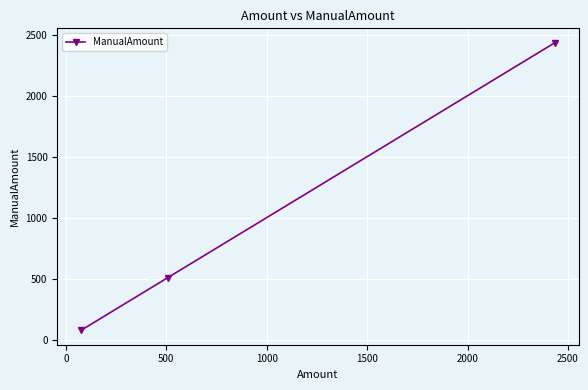

What is the smallest value displayed?

75.4